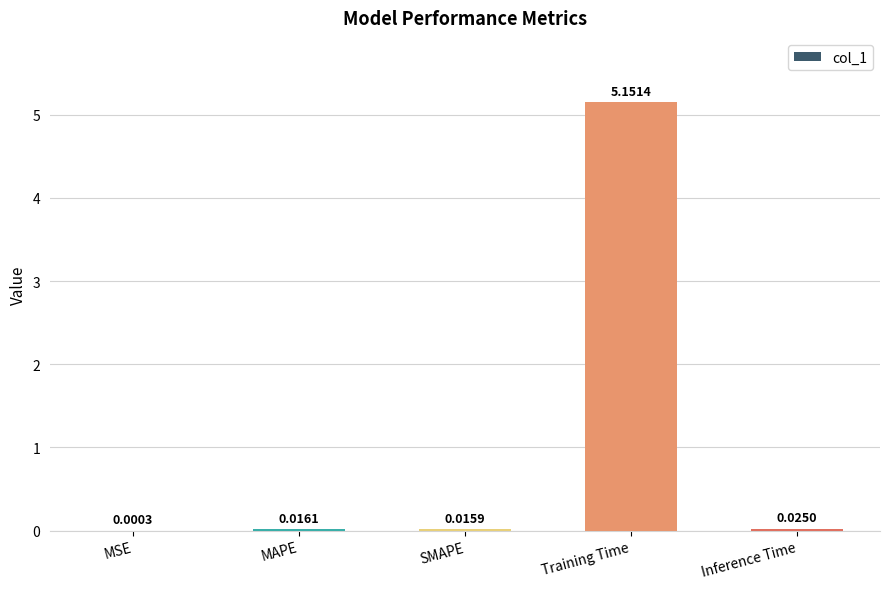

At which label is the value closest to 2?

Inference Time